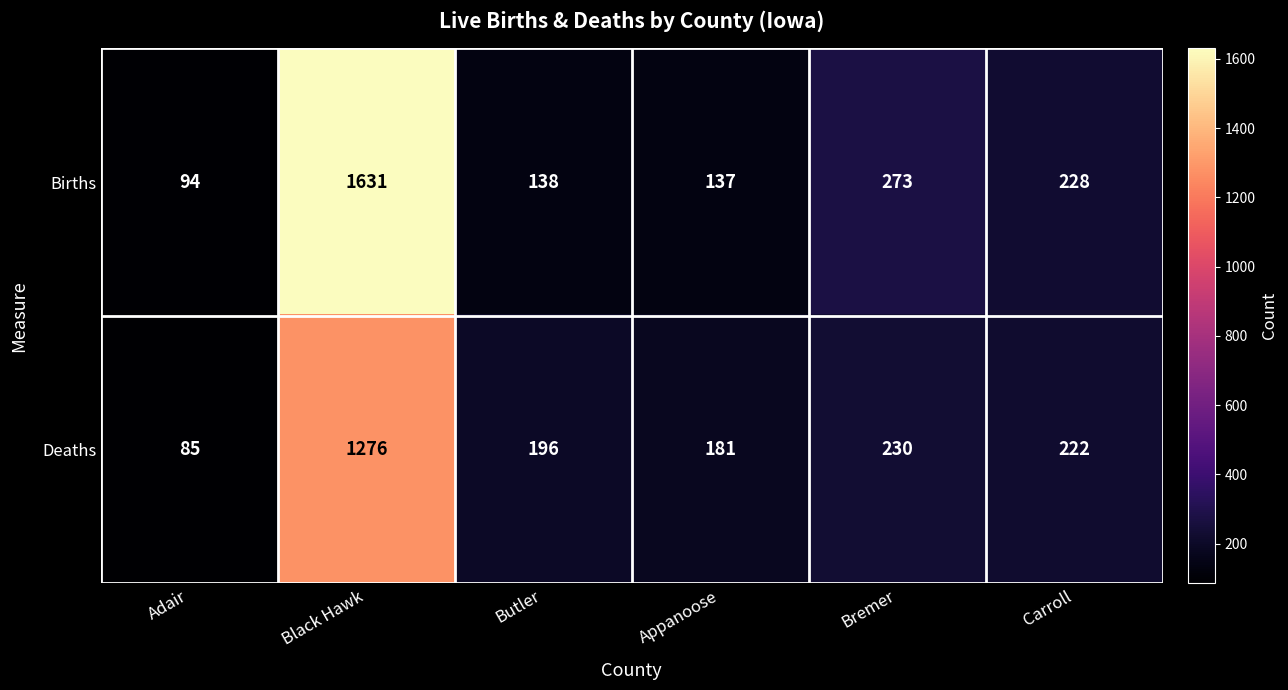

What is the difference between the maximum and minimum values in the Deaths series?

1191